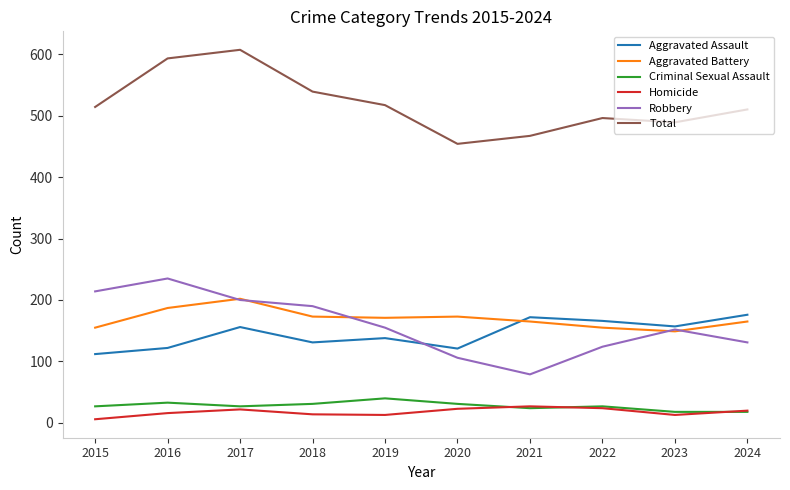

Which category has the lowest value in the Aggravated Assault series?

2015